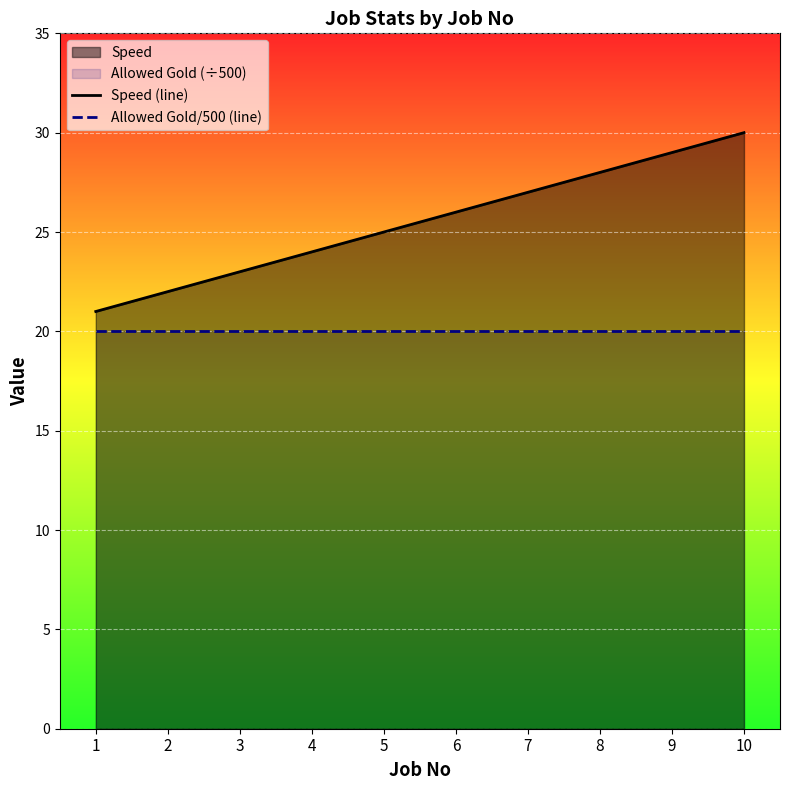

At how many categories does at least one series exceed 25?

5